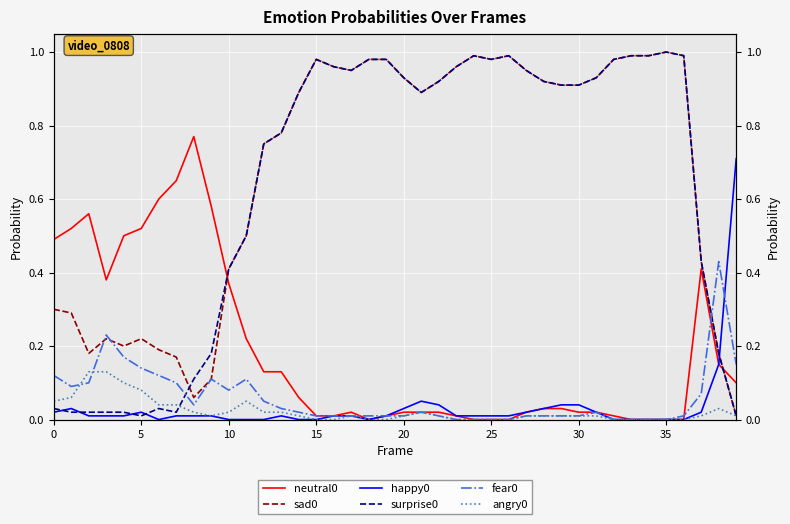

Rank the series at 11 from lowest to highest value.

happy0, angry0, fear0, neutral0, sad0, surprise0